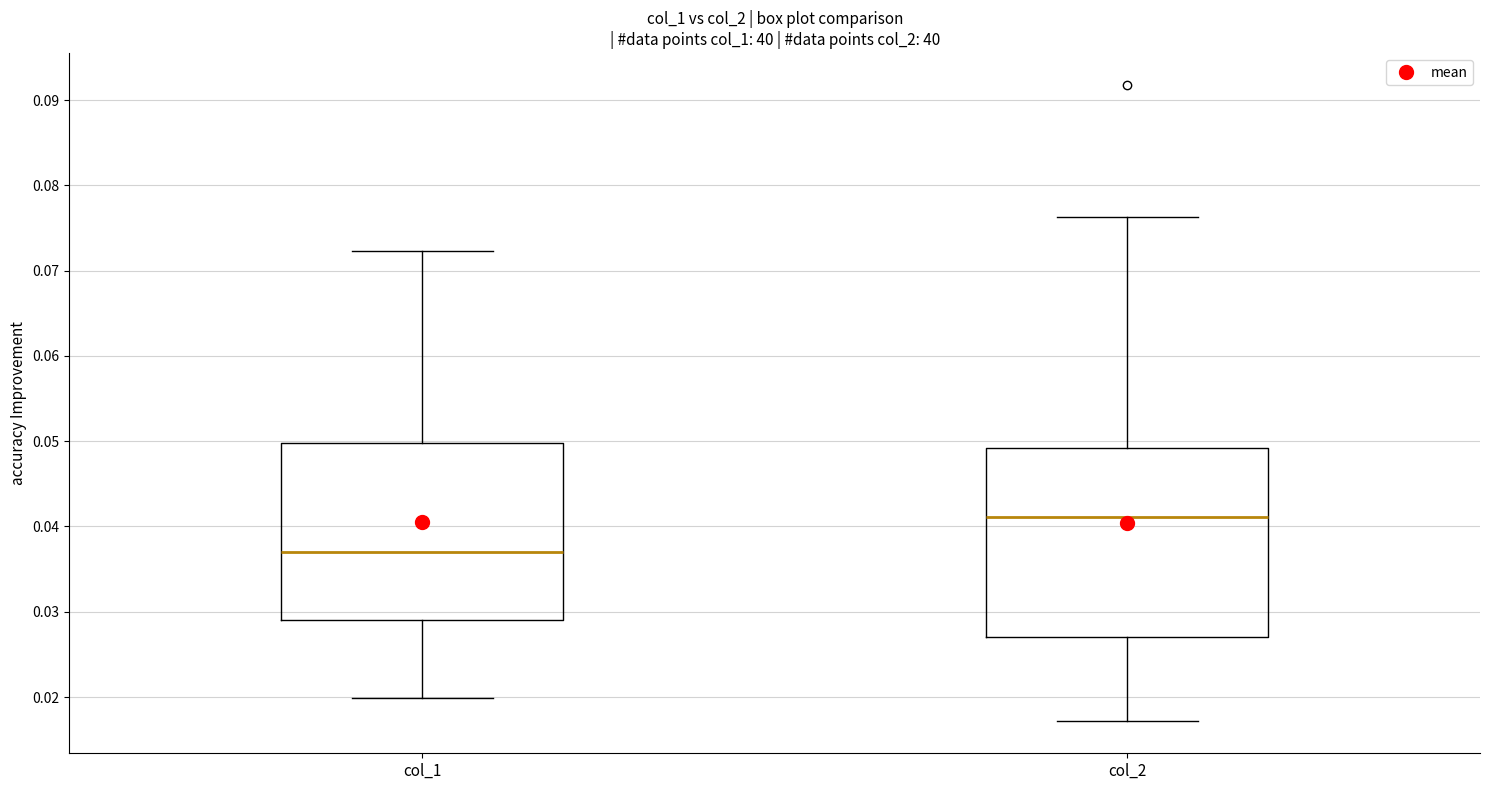

Reading left to right, transcribe this box plot: for each box, give where its median line is, the range the box spans, and where its two whiskers end, as read against the y-axis. The values are not printed on the chart, so give them approximately, as read against the axis.

col_1: median 0.037, box 0.029 to 0.050, whiskers 0.020 to 0.072
col_2: median 0.041, box 0.027 to 0.049, whiskers 0.017 to 0.076